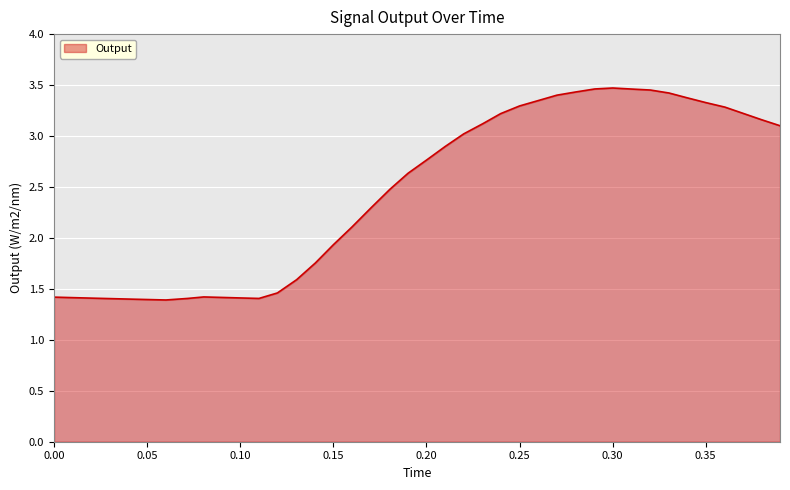

What is the smallest value displayed?

1.4